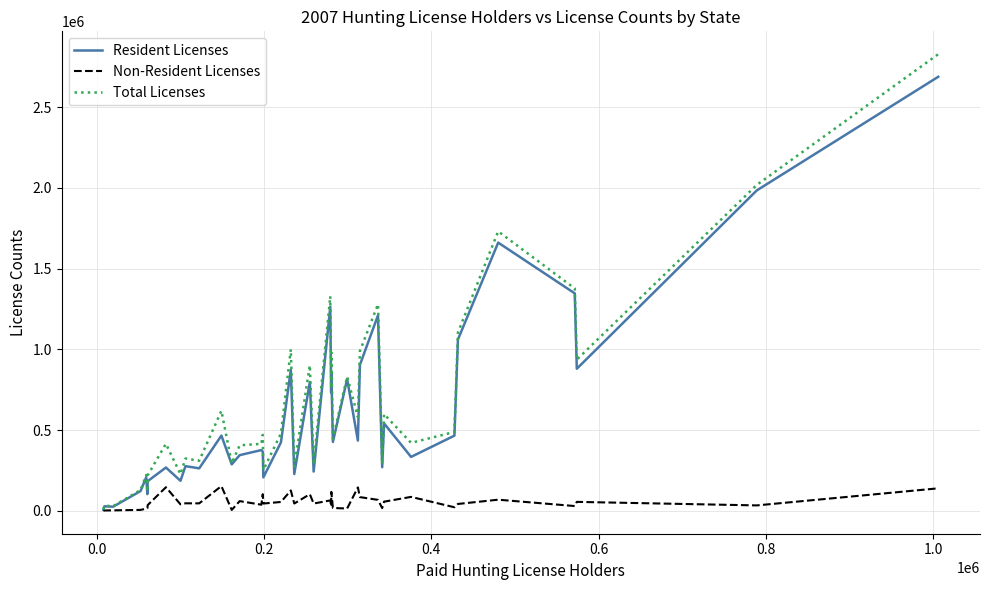

What is the highest value of the Total Licenses series?

2828198